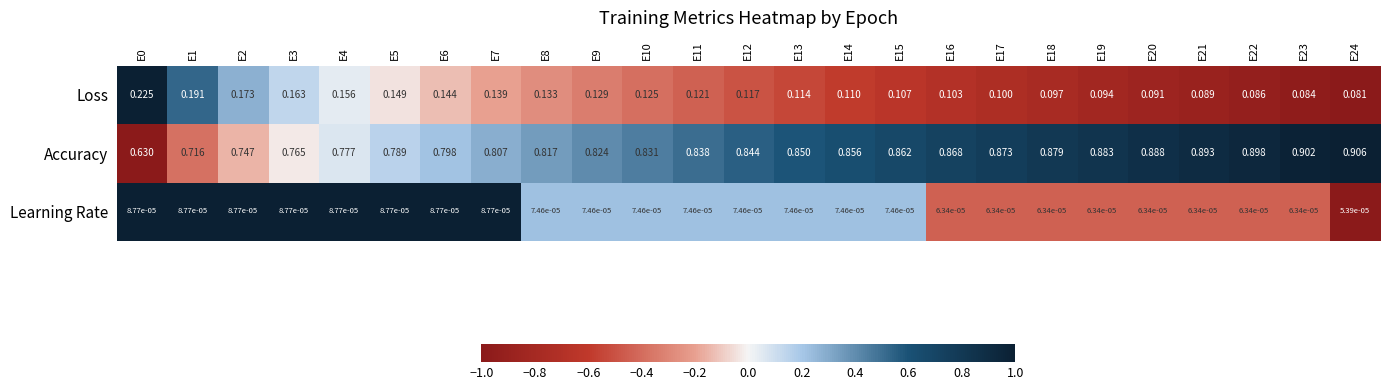

Is the value of Accuracy at E17 greater than the value of Loss at E17?

Yes